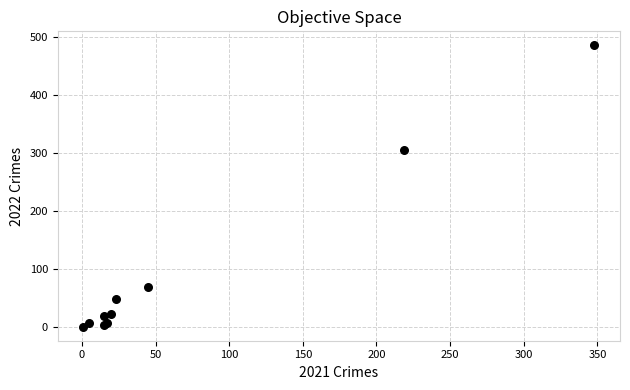

What Y value in the scatter plot is closest to 243?

306